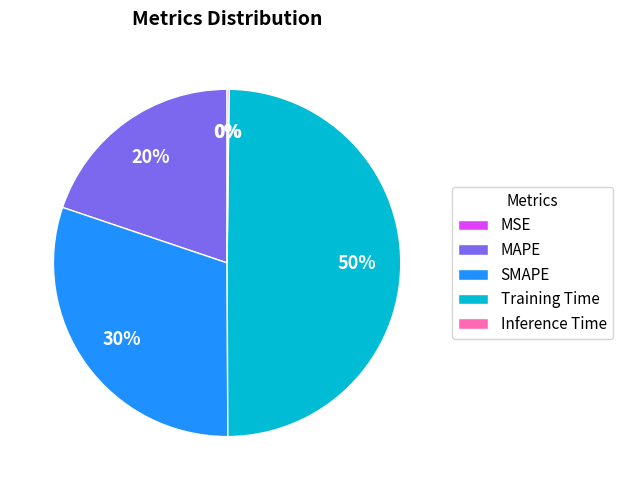

To the nearest percent, what is the difference between the largest and smallest slice percentages?

50%